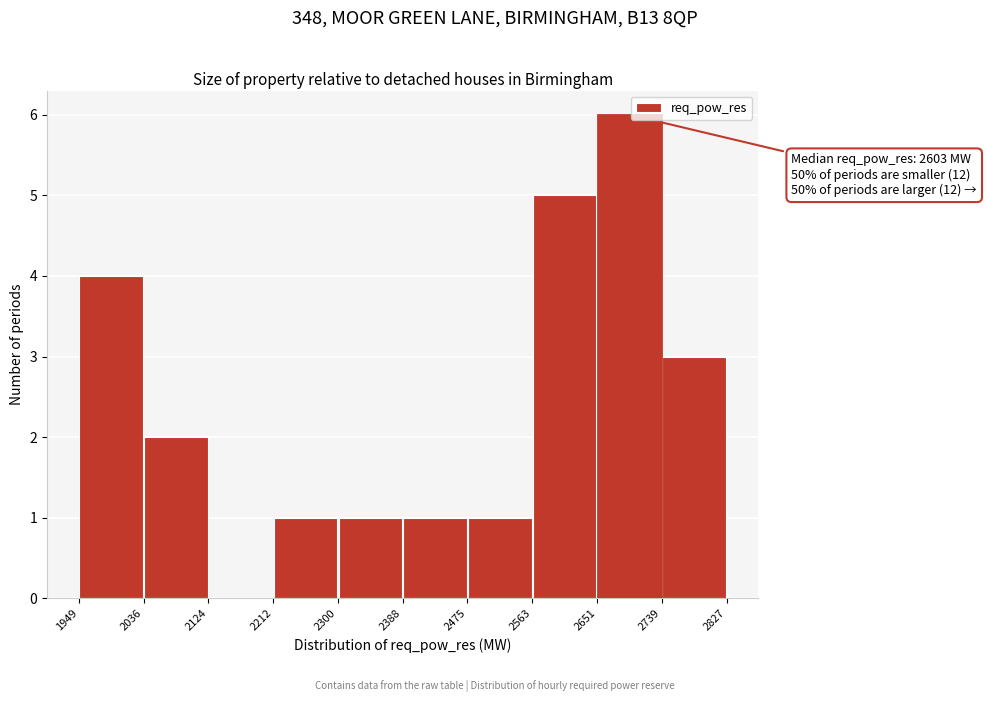

Over which range of the x-axis is the bar tallest?

2651 to 2739